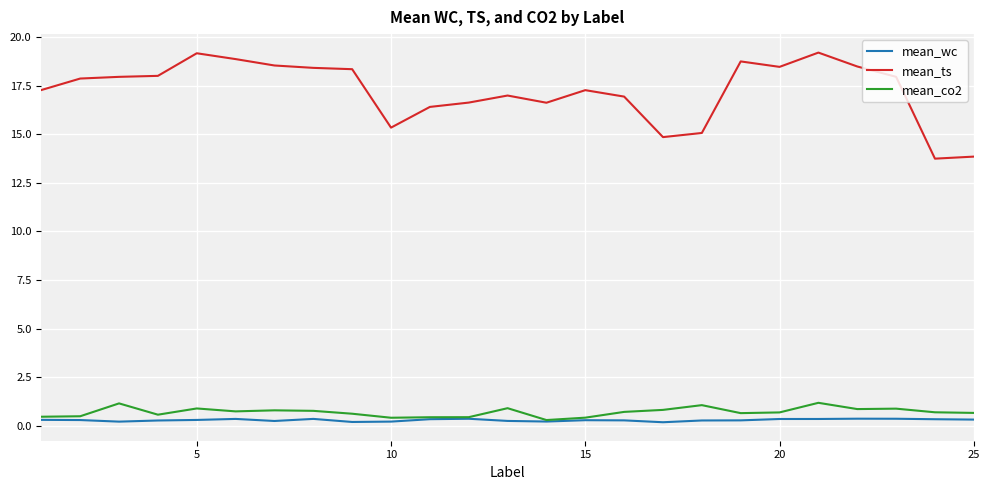

Count the number of categories in the chart.

25